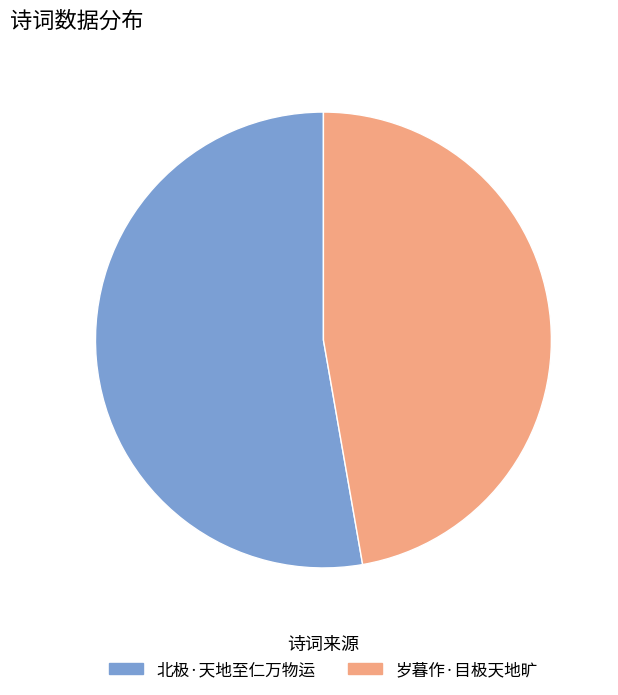

Which has a higher value, 岁暮作·目极天地旷 or 北极·天地至仁万物运?

北极·天地至仁万物运